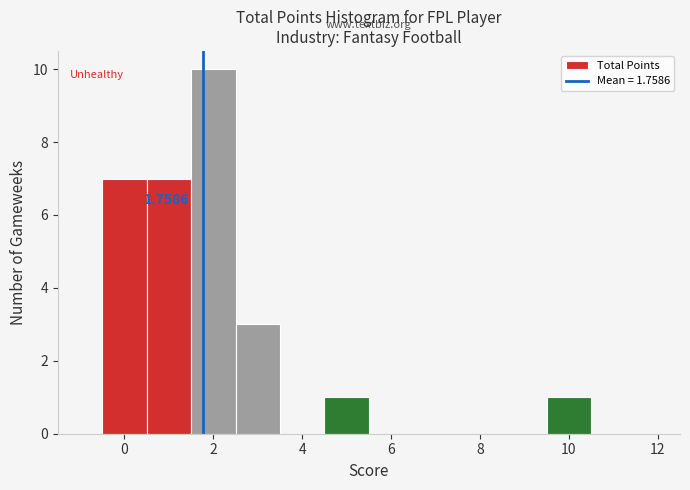

Which range on the x-axis has the tallest bar?

1.5 to 2.5